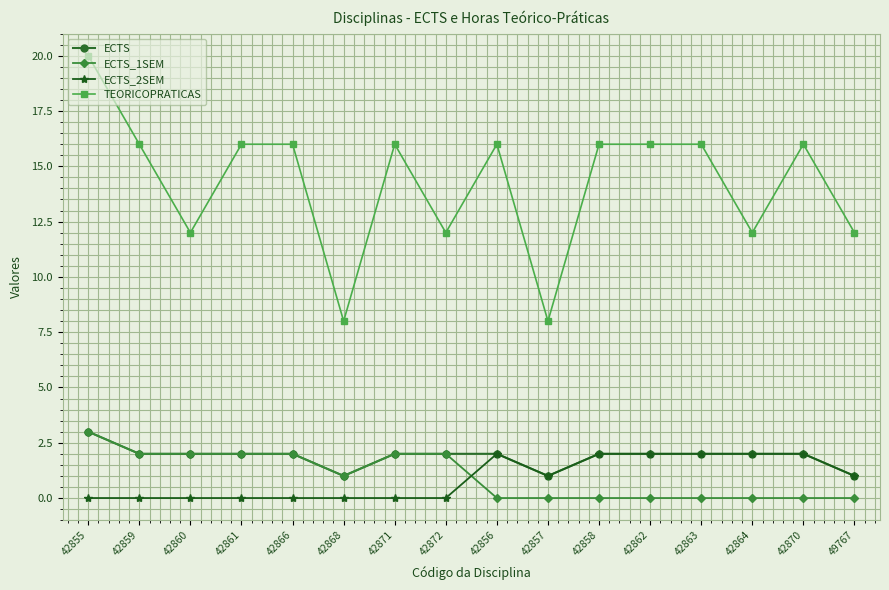

Does the chart have visible grid lines?

Yes